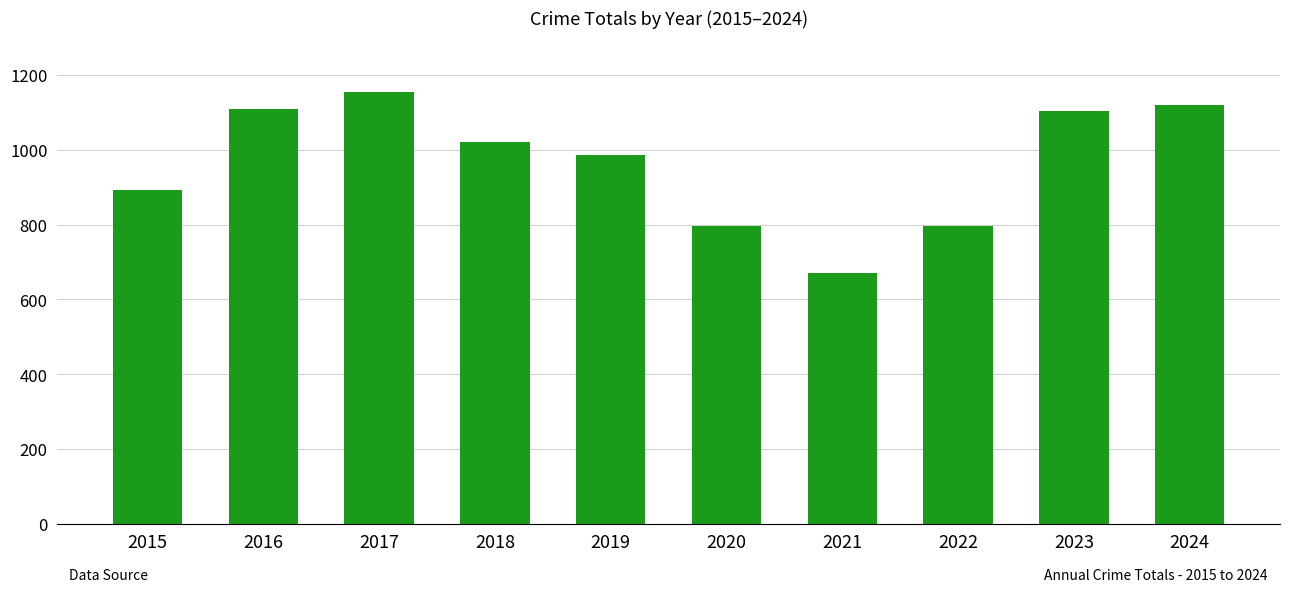

The chart shows a value of 1154 at 2017. True or false?

True